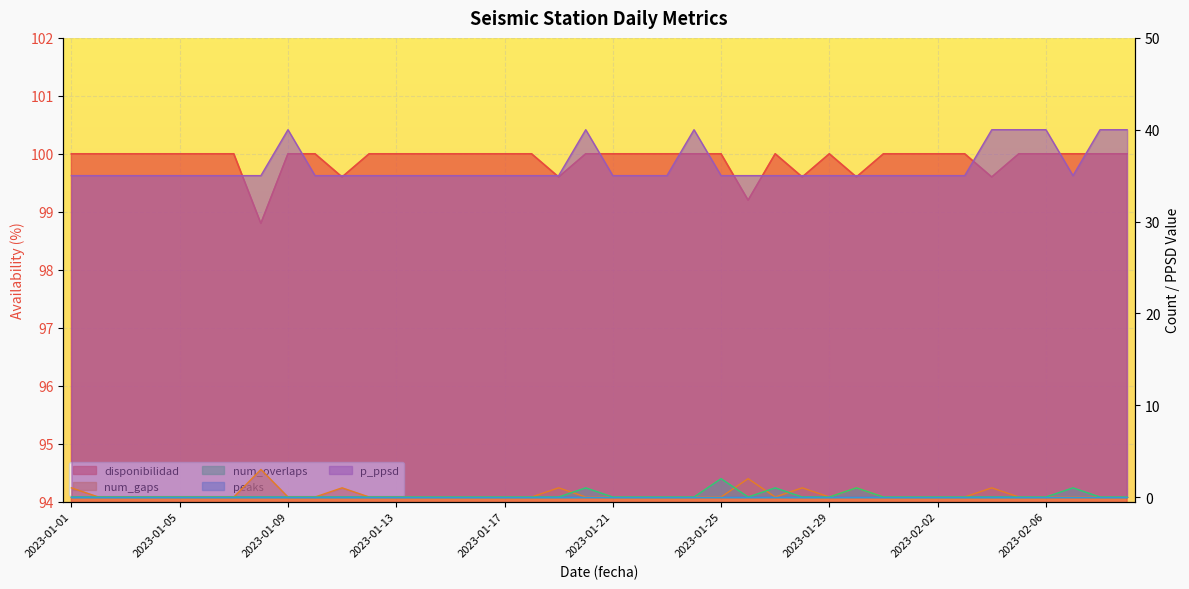

Where do num_overlaps and num_gaps first cross each other?

2023-01-19 and 2023-01-20